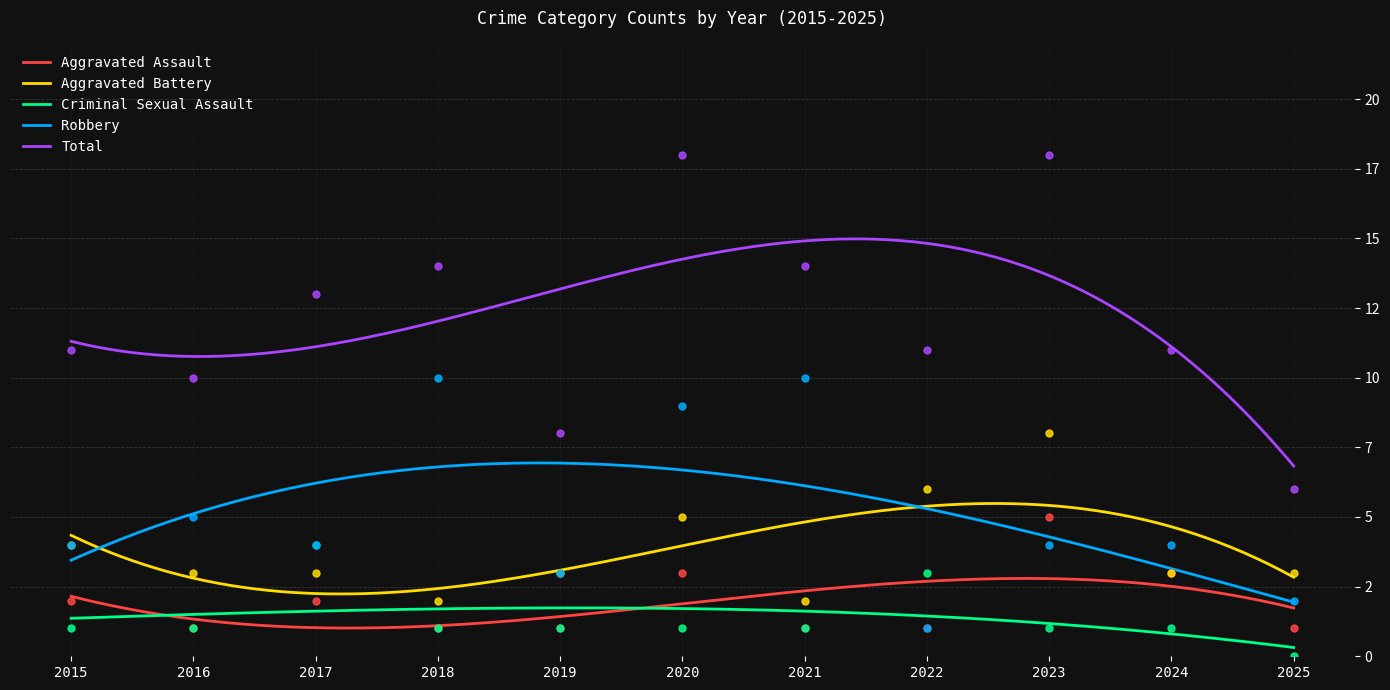

Which series reaches the minimum Y coordinate?

Criminal Sexual Assault